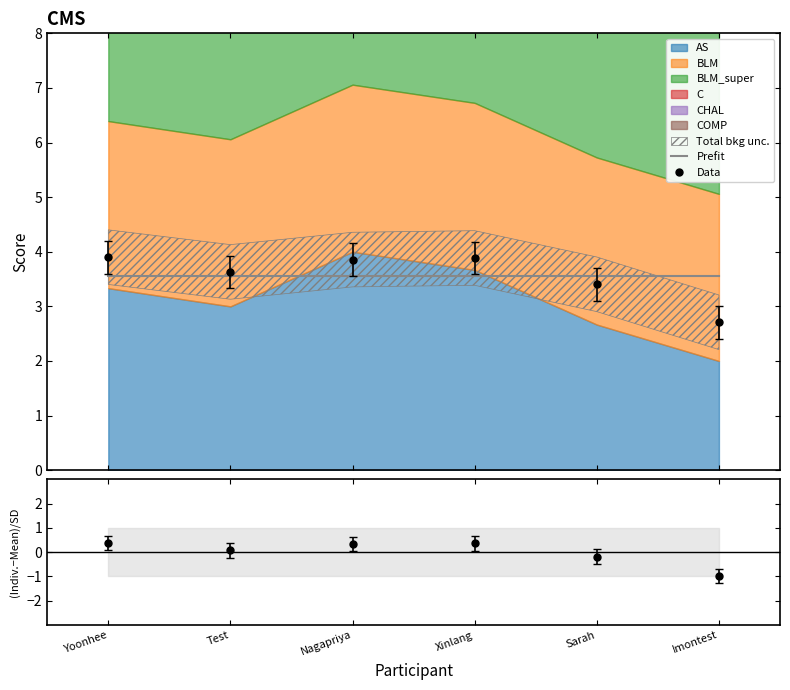

What is the approximate value of Data at Yoonhee?

0.4